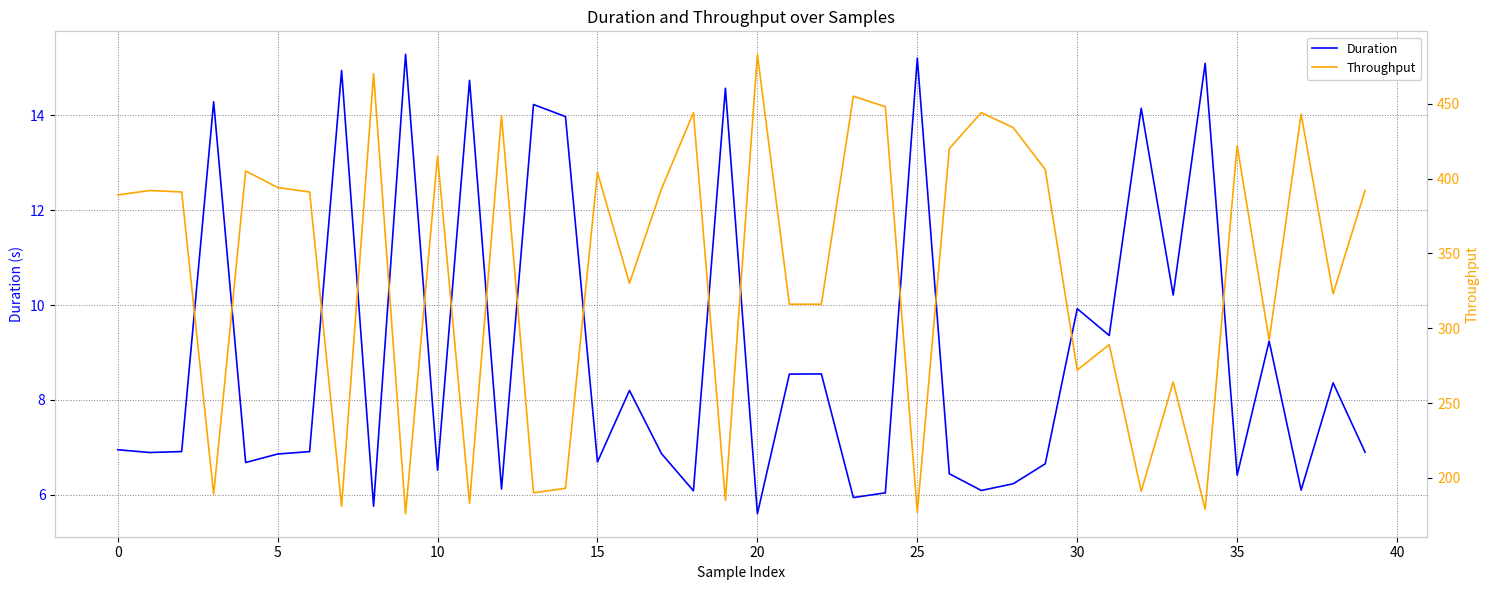

What is the highest value of the Duration series?

15.3